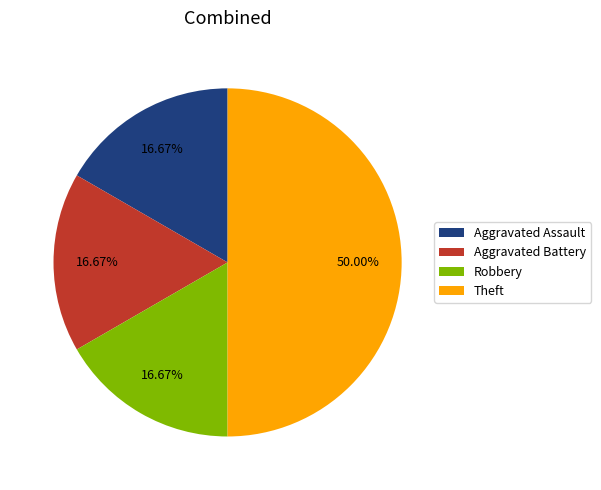

Is Aggravated Battery the majority of the pie?

No